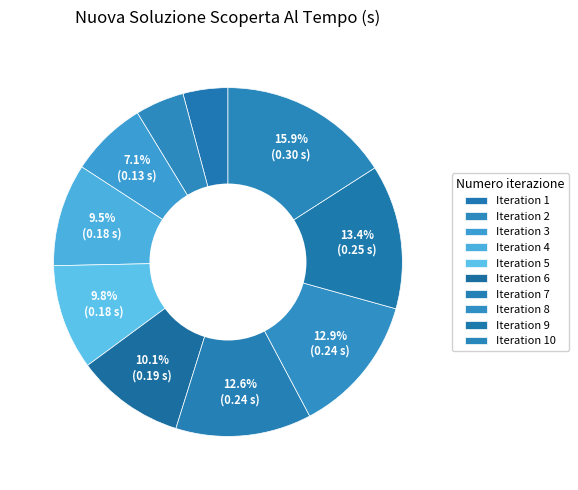

Count the number of slices in the pie.

10